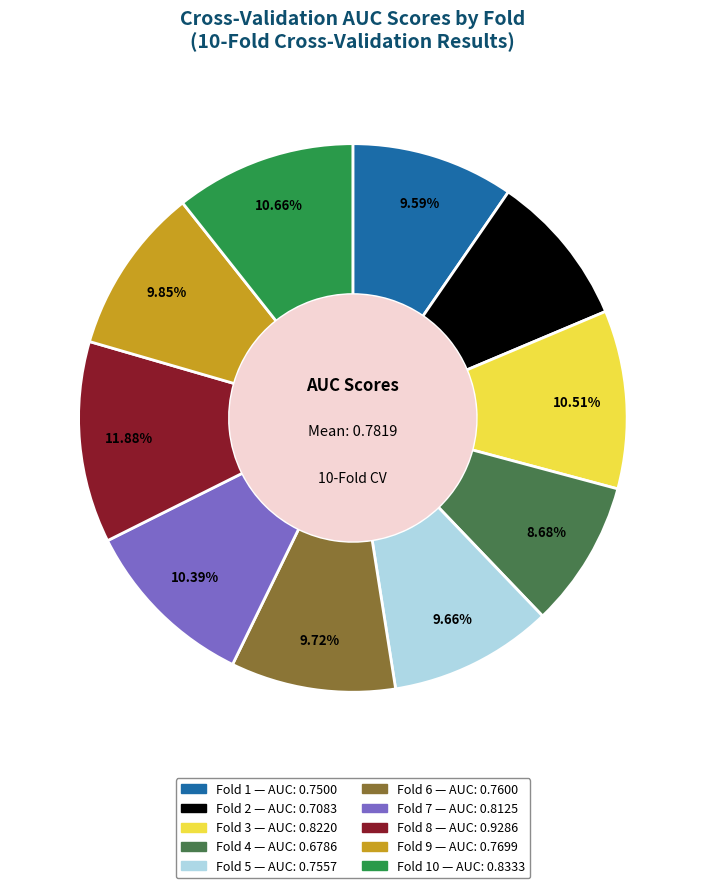

Is there any slice that represents more than half of the pie?

No